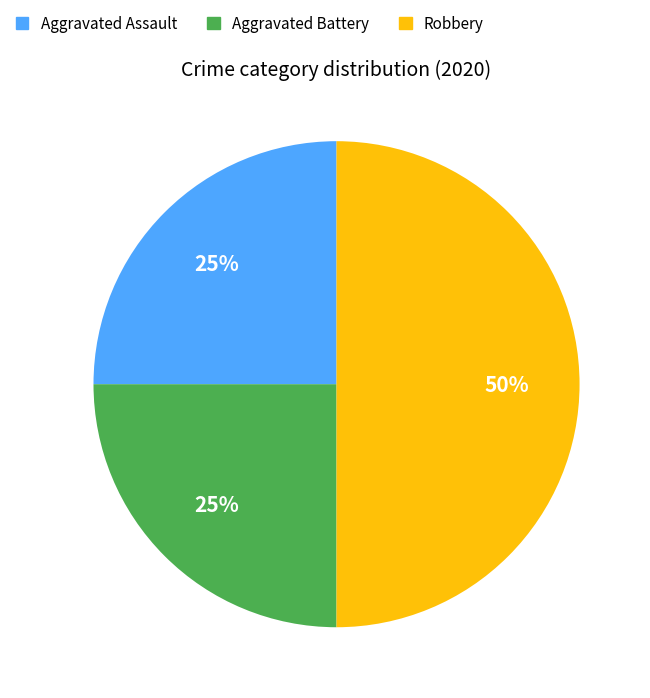

True or false: Aggravated Assault accounts for 25% of the total.

True